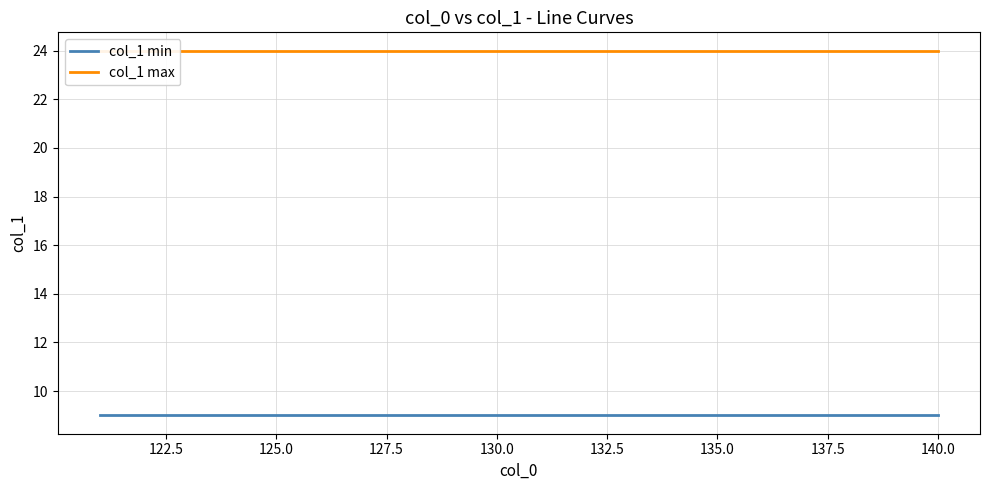

True or false: col_1 max and col_1 min cross at least once.

False